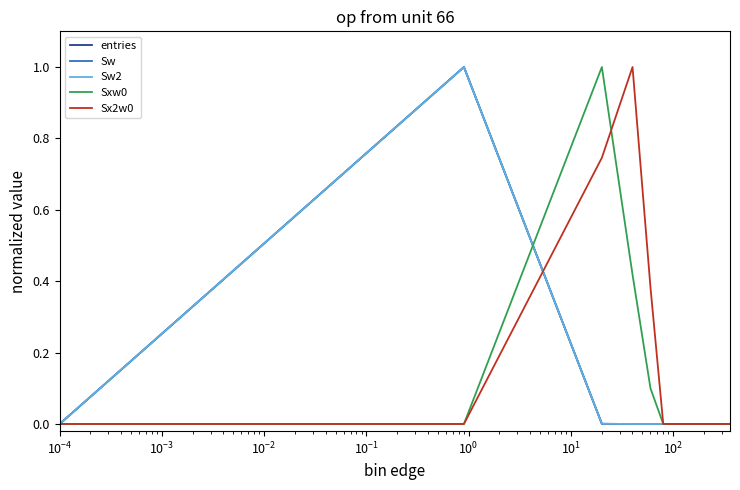

Does the chart have visible grid lines?

No